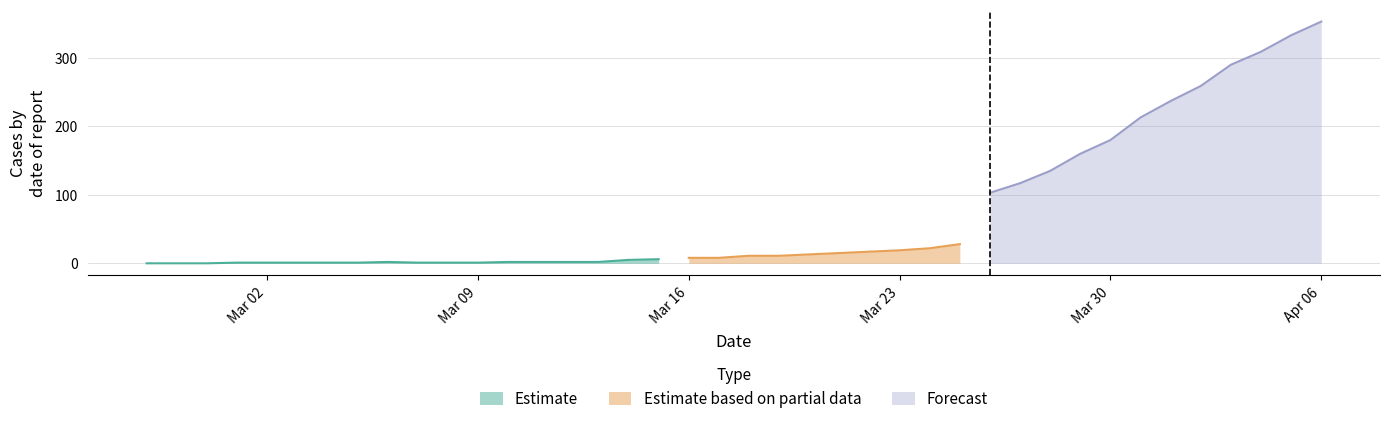

Is the value of Estimate based on partial data at 22 greater than the value of Forecast at 20?

No